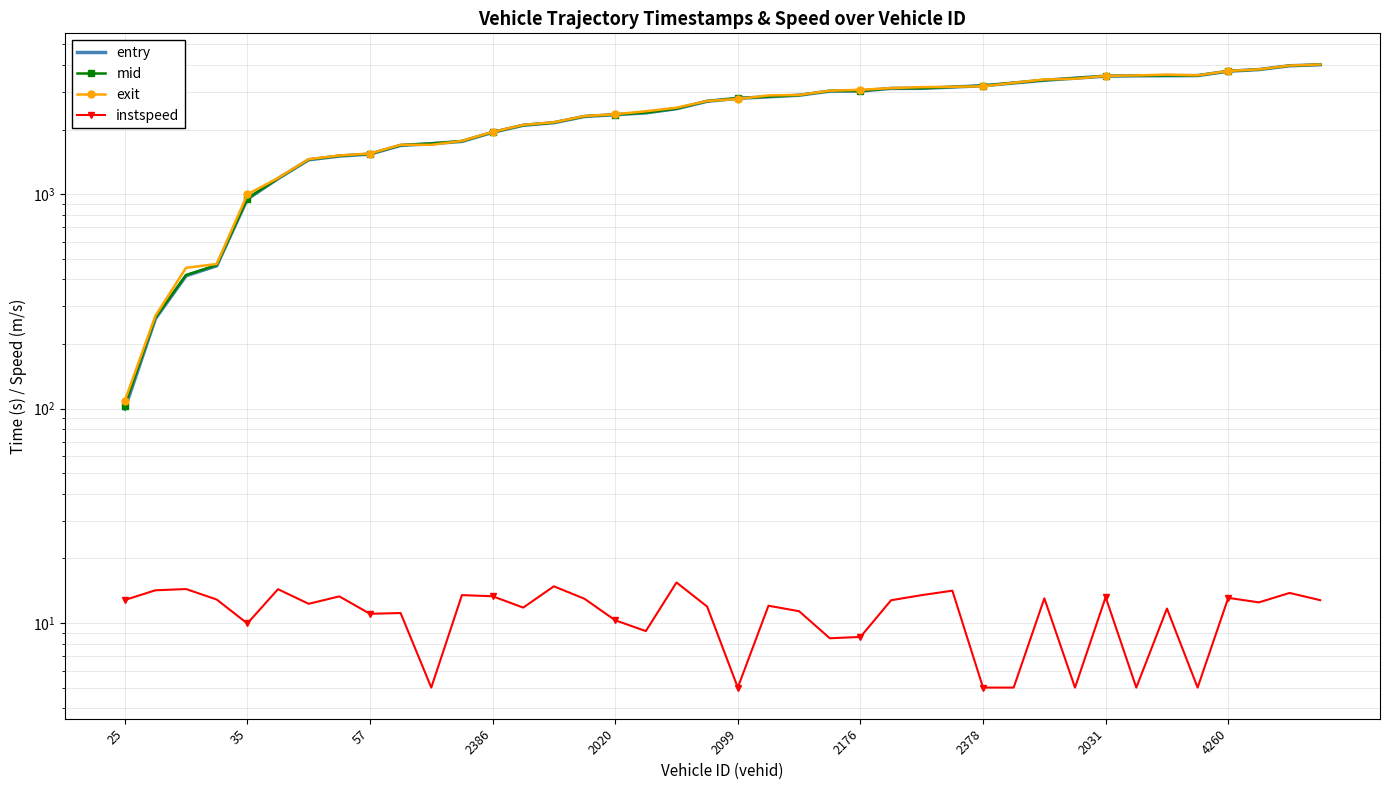

Rank the series by their maximum value, from highest to lowest.

exit, mid, entry, instspeed